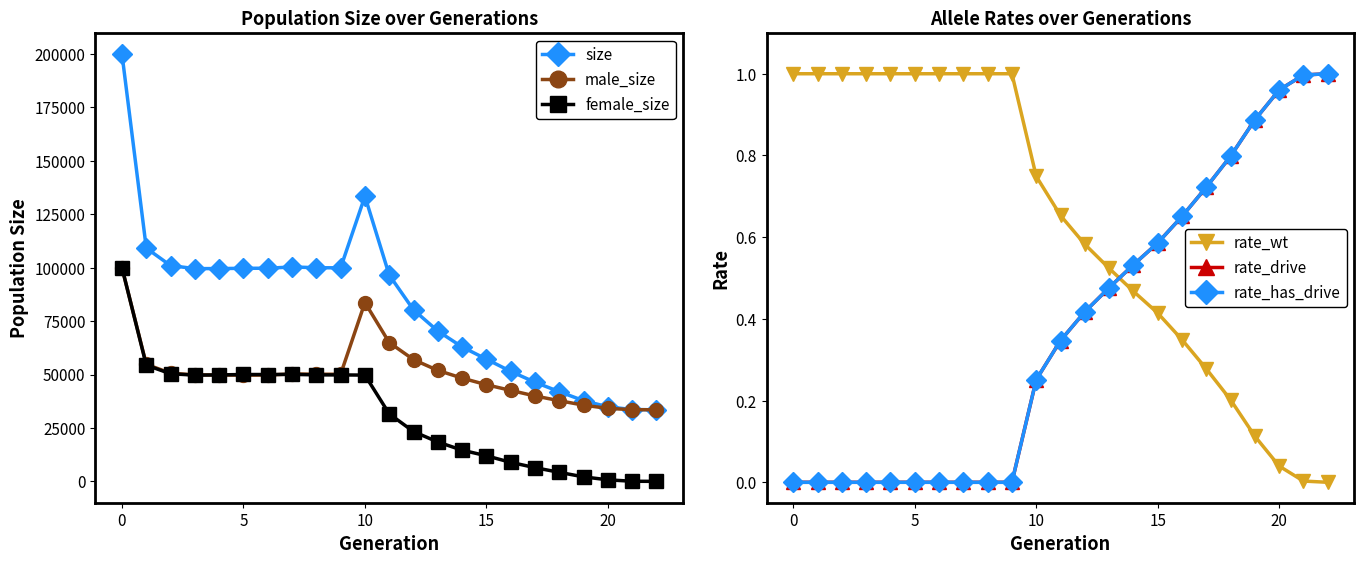

Reading left to right, what are all the values shown in this chart?

size: 199872.0	109152.0	100963.0	99557.0	99577.0	99705.0	99731.0	100340.0	99975.0	99926.0	133413.0	96566.0	80265.0	70350.0	62918.0	57193.0	51478.0	46386.0	41978.0	37761.0	34886.0	33602.0	33500.0
male_size: 99891.0	54766.0	50608.0	49846.0	49758.0	49696.0	49739.0	50277.0	50140.0	50117.0	83682.0	64971.0	56971.0	51928.0	48320.0	45217.0	42574.0	39962.0	37755.0	35656.0	34161.0	33551.0	33500.0
female_size: 99981.0	54386.0	50355.0	49711.0	49819.0	50009.0	49992.0	50063.0	49835.0	49809.0	49731.0	31595.0	23294.0	18422.0	14598.0	11976.0	8904.0	6424.0	4223.0	2105.0	725.0	51.0	0.0
rate_wt: 1.0	1.0	1.0	1.0	1.0	1.0	1.0	1.0	1.0	1.0	0.7	0.7	0.6	0.5	0.5	0.4	0.3	0.3	0.2	0.1	0.0	0.0	0.0
rate_drive: 0.0	0.0	0.0	0.0	0.0	0.0	0.0	0.0	0.0	0.0	0.3	0.3	0.4	0.5	0.5	0.6	0.7	0.7	0.8	0.9	1.0	1.0	1.0
rate_has_drive: 0.0	0.0	0.0	0.0	0.0	0.0	0.0	0.0	0.0	0.0	0.3	0.3	0.4	0.5	0.5	0.6	0.7	0.7	0.8	0.9	1.0	1.0	1.0